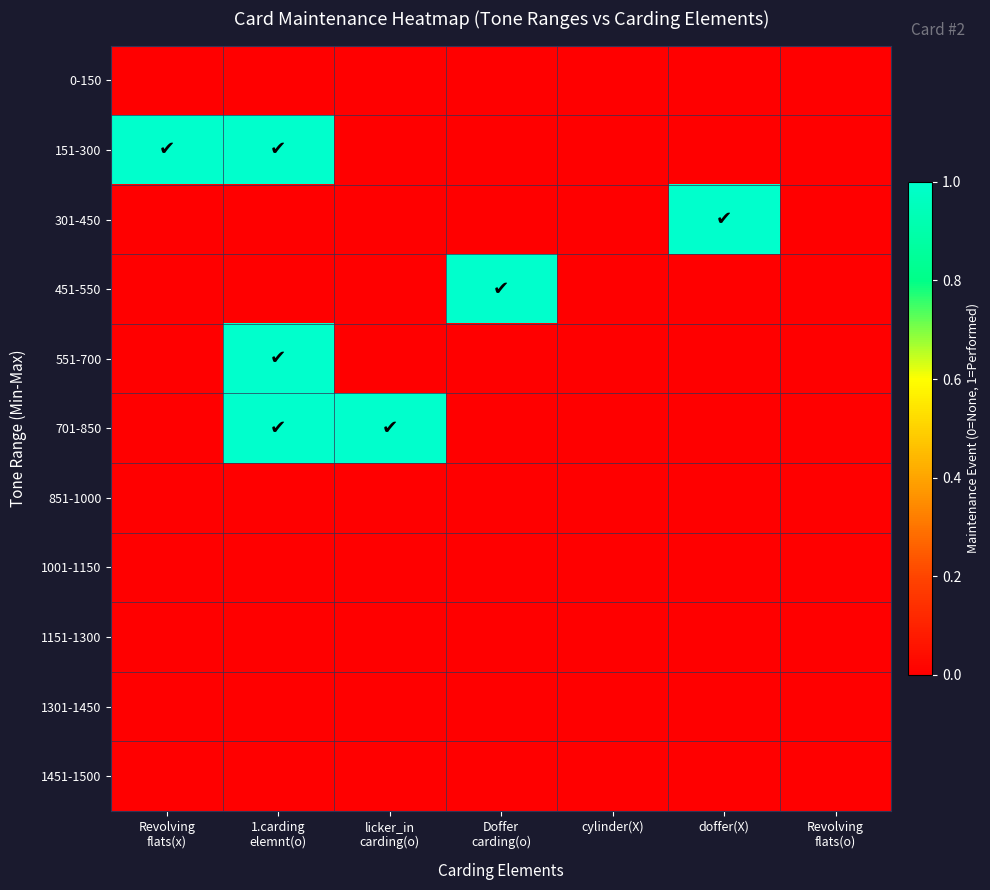

Reading left to right, what are all the values shown in this chart?

0-150: Revolving
flats(x)=0	1.carding
elemnt(o)=0	licker_in
carding(o)=0	Doffer
carding(o)=0	cylinder(X)=0	doffer(X)=0	Revolving
flats(o)=0
151-300: Revolving
flats(x)=1	1.carding
elemnt(o)=1	licker_in
carding(o)=0	Doffer
carding(o)=0	cylinder(X)=0	doffer(X)=0	Revolving
flats(o)=0
301-450: Revolving
flats(x)=0	1.carding
elemnt(o)=0	licker_in
carding(o)=0	Doffer
carding(o)=0	cylinder(X)=0	doffer(X)=1	Revolving
flats(o)=0
451-550: Revolving
flats(x)=0	1.carding
elemnt(o)=0	licker_in
carding(o)=0	Doffer
carding(o)=1	cylinder(X)=0	doffer(X)=0	Revolving
flats(o)=0
551-700: Revolving
flats(x)=0	1.carding
elemnt(o)=1	licker_in
carding(o)=0	Doffer
carding(o)=0	cylinder(X)=0	doffer(X)=0	Revolving
flats(o)=0
701-850: Revolving
flats(x)=0	1.carding
elemnt(o)=1	licker_in
carding(o)=1	Doffer
carding(o)=0	cylinder(X)=0	doffer(X)=0	Revolving
flats(o)=0
851-1000: Revolving
flats(x)=0	1.carding
elemnt(o)=0	licker_in
carding(o)=0	Doffer
carding(o)=0	cylinder(X)=0	doffer(X)=0	Revolving
flats(o)=0
1001-1150: Revolving
flats(x)=0	1.carding
elemnt(o)=0	licker_in
carding(o)=0	Doffer
carding(o)=0	cylinder(X)=0	doffer(X)=0	Revolving
flats(o)=0
1151-1300: Revolving
flats(x)=0	1.carding
elemnt(o)=0	licker_in
carding(o)=0	Doffer
carding(o)=0	cylinder(X)=0	doffer(X)=0	Revolving
flats(o)=0
1301-1450: Revolving
flats(x)=0	1.carding
elemnt(o)=0	licker_in
carding(o)=0	Doffer
carding(o)=0	cylinder(X)=0	doffer(X)=0	Revolving
flats(o)=0
1451-1500: Revolving
flats(x)=0	1.carding
elemnt(o)=0	licker_in
carding(o)=0	Doffer
carding(o)=0	cylinder(X)=0	doffer(X)=0	Revolving
flats(o)=0